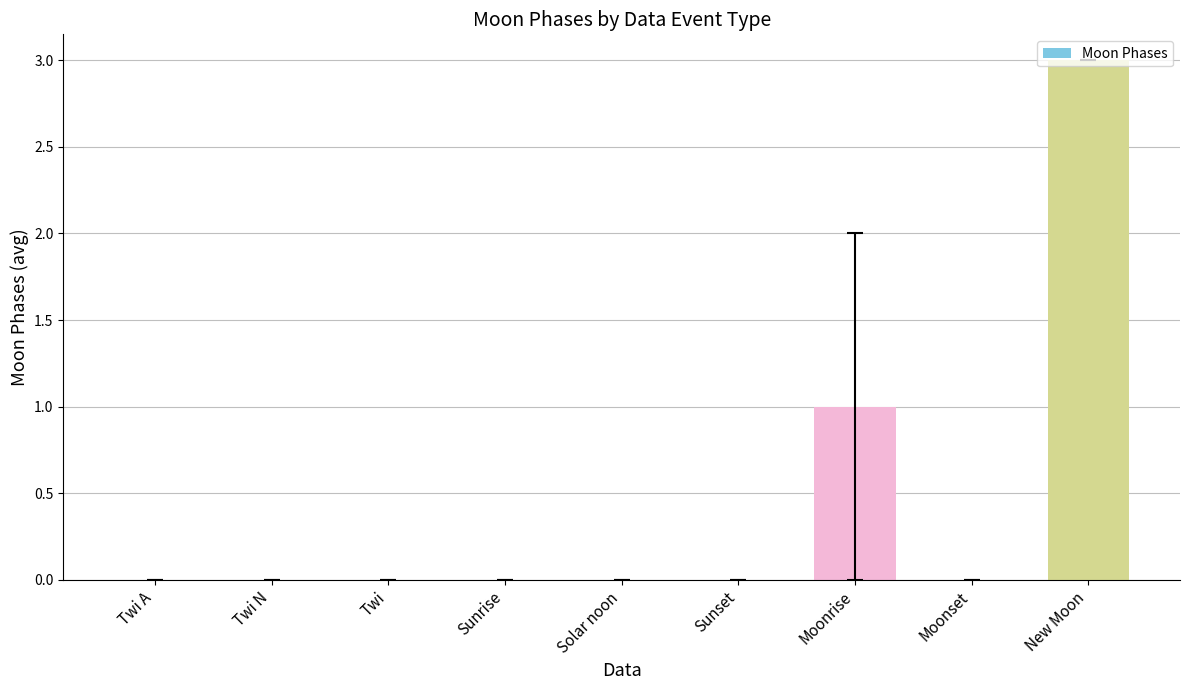

How many series are shown in this chart?

1